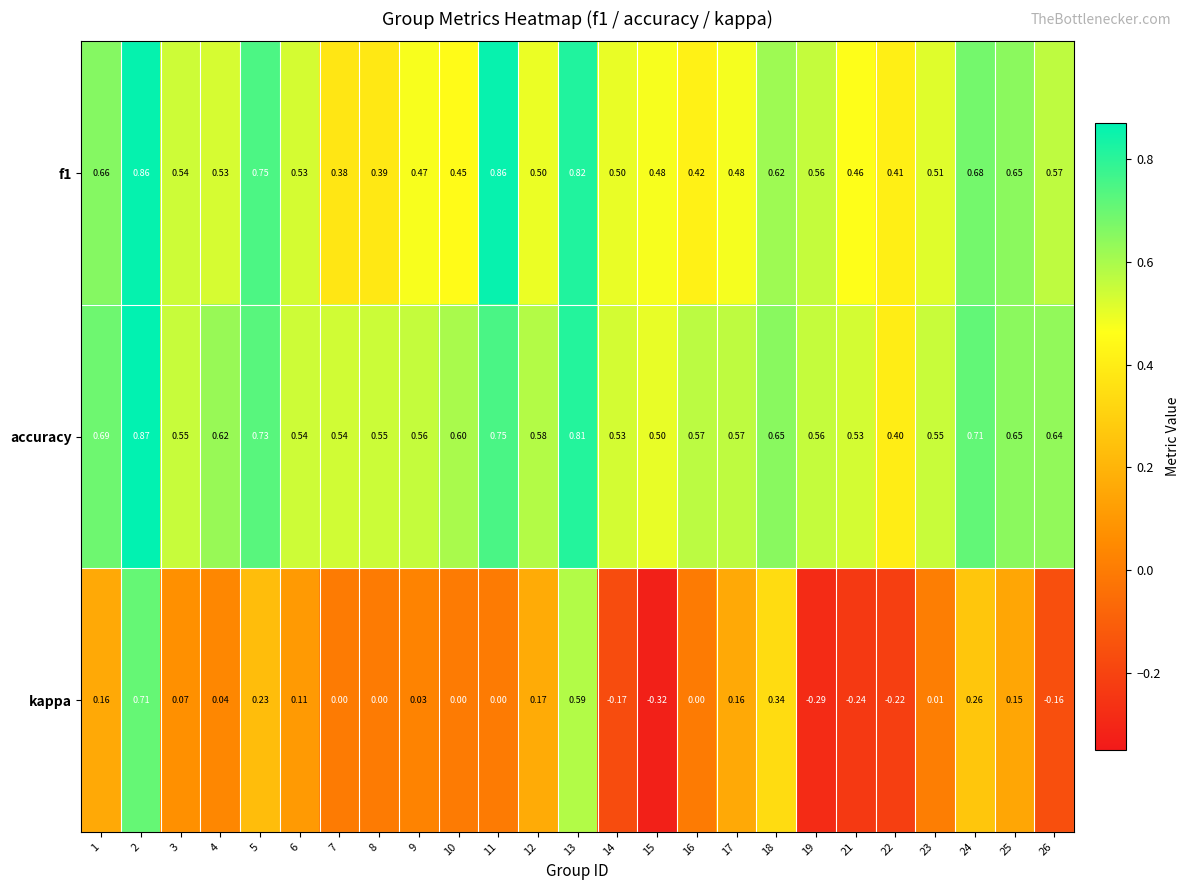

Count the number of categories in the chart.

25